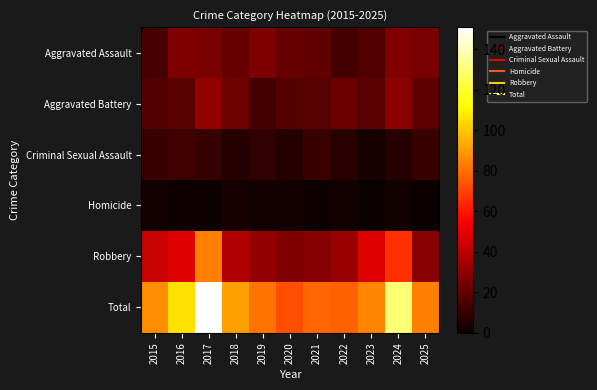

Between 2019 and 2025, which is larger?

2019